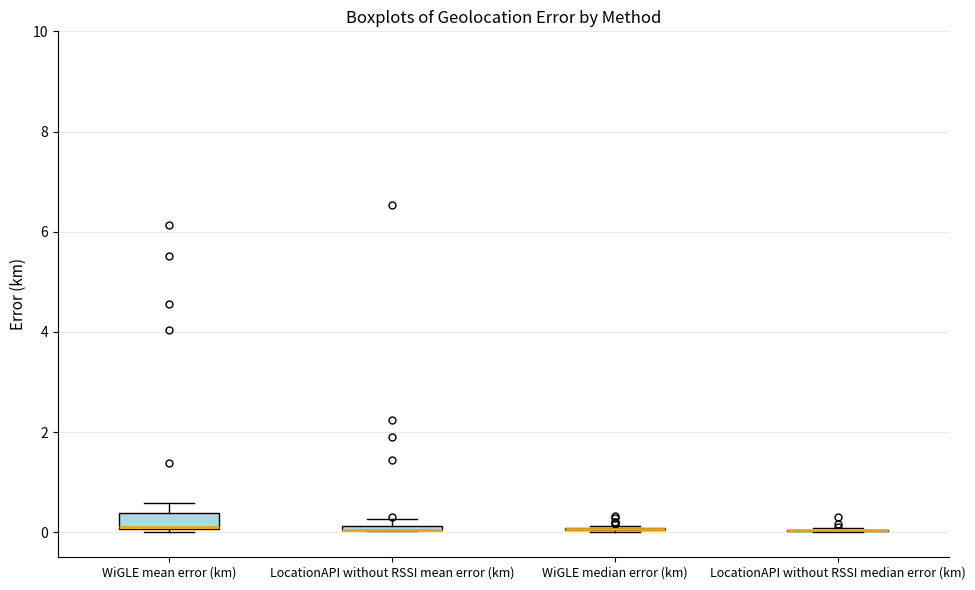

Comparing the boxes themselves (not the whiskers), which one is the tallest?

WiGLE mean error (km)